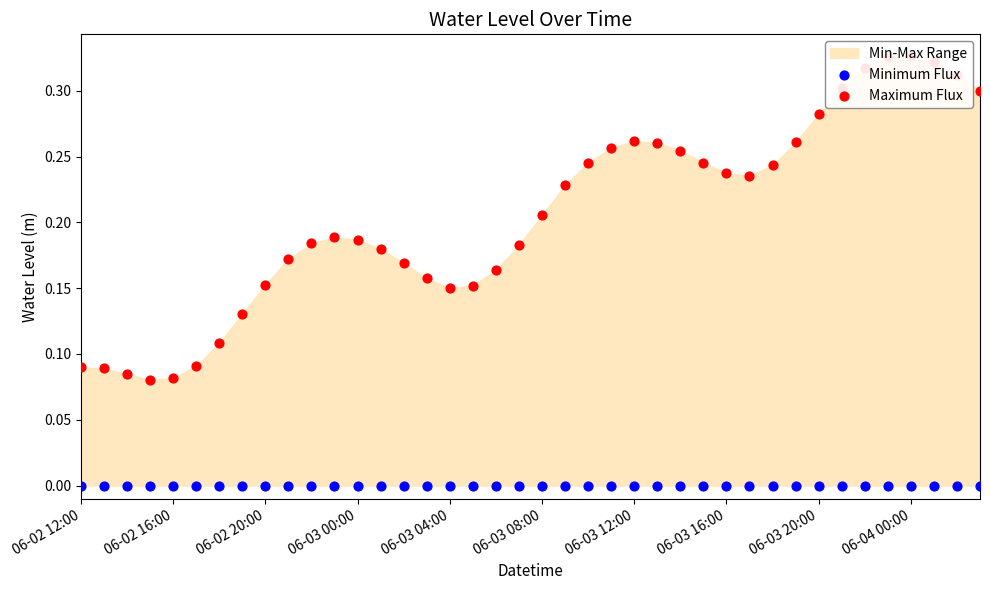

Which series has the largest Y range (max minus min)?

Maximum Flux